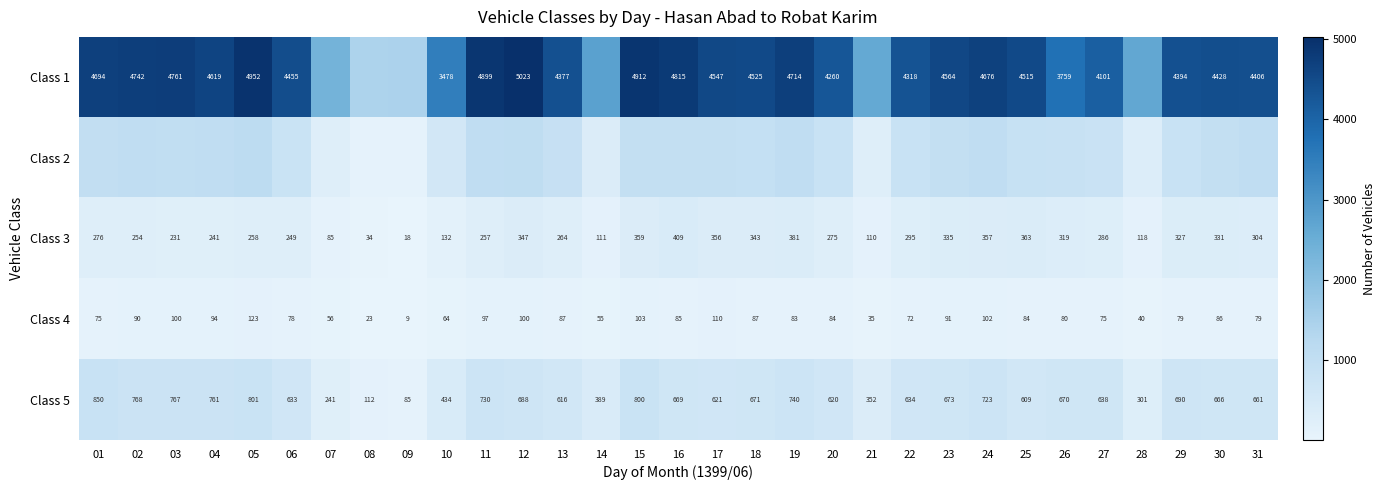

True or false: Class 1 has a value of 4406 at 31.

True